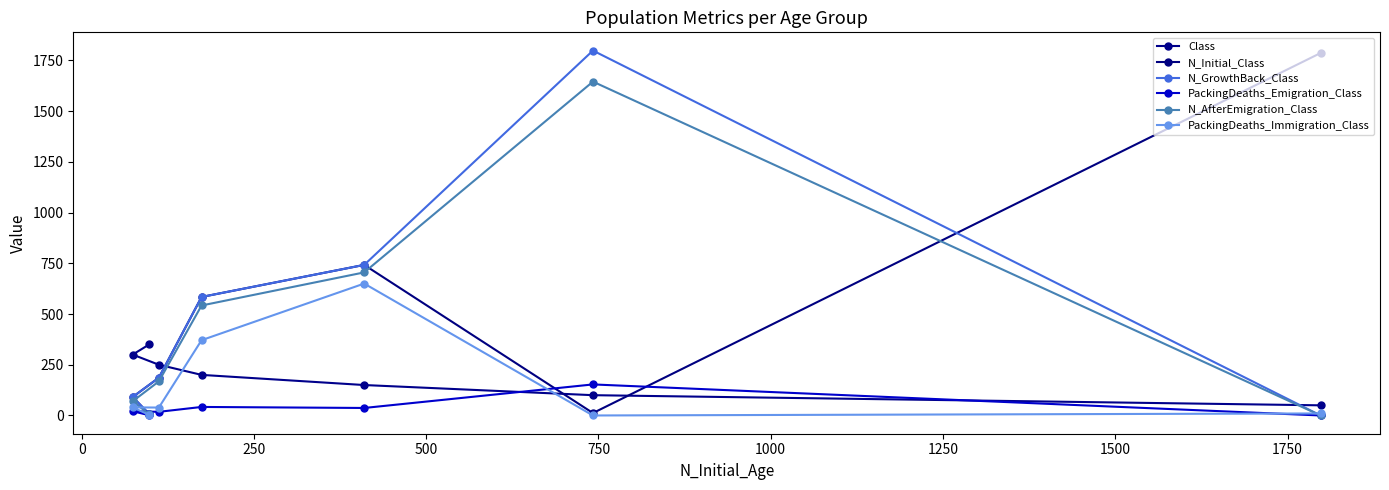

The N_GrowthBack_Class series shows -1196 at −250. True or false?

False